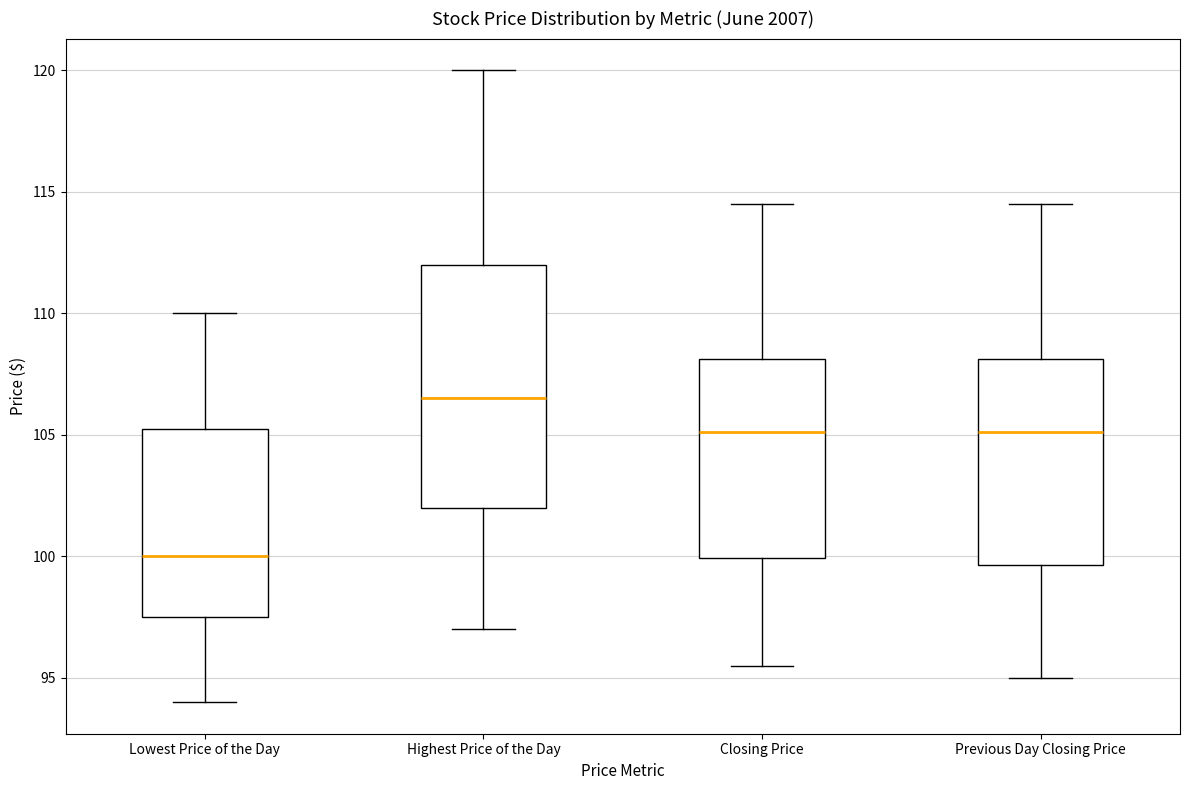

Which box has the highest median line?

Highest Price of the Day